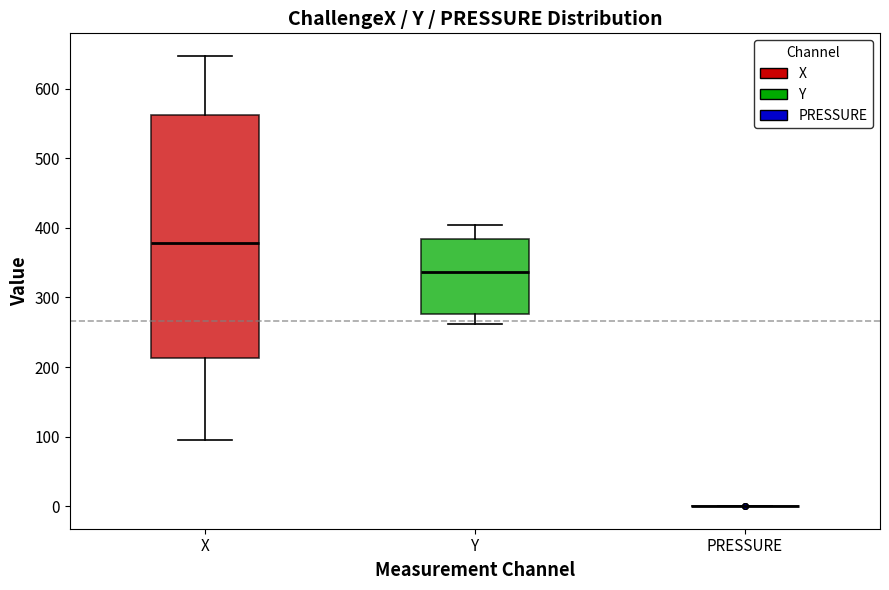

Which box is the tallest, from its lower edge to its upper edge?

X